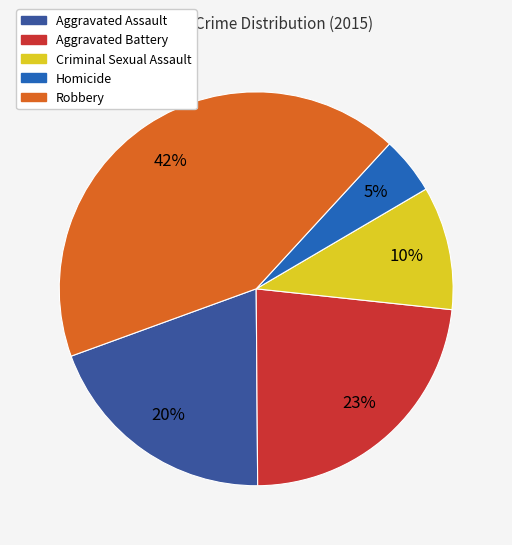

Do Aggravated Battery and Homicide together represent more than half of the pie?

No